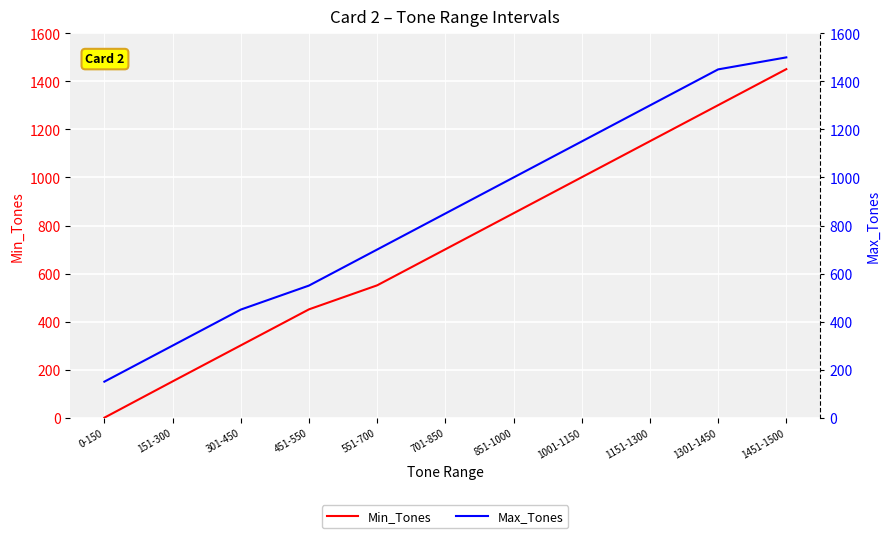

What are all the series names shown in the legend?

Min_Tones, Max_Tones